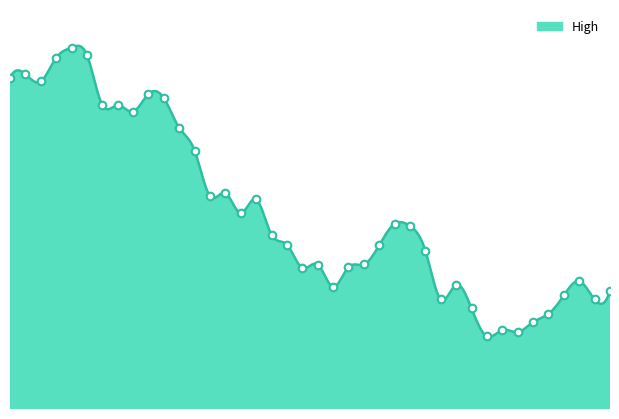

What is the change in value from 2022-12-27 to 2023-01-25?

-81.3